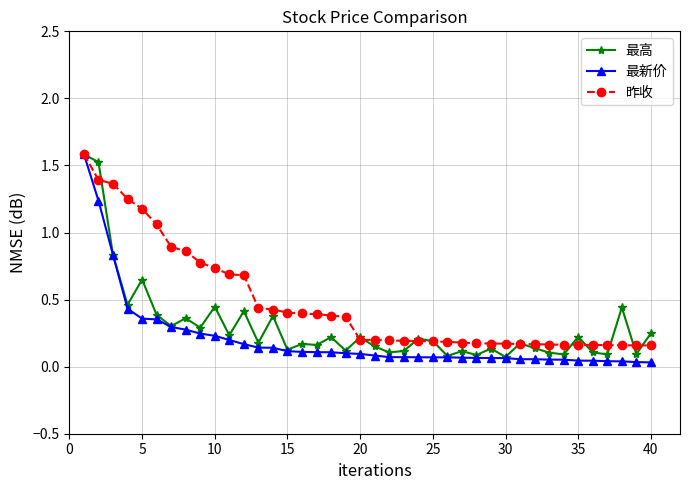

True or false: 最高 has more than 0 interior local peaks.

True